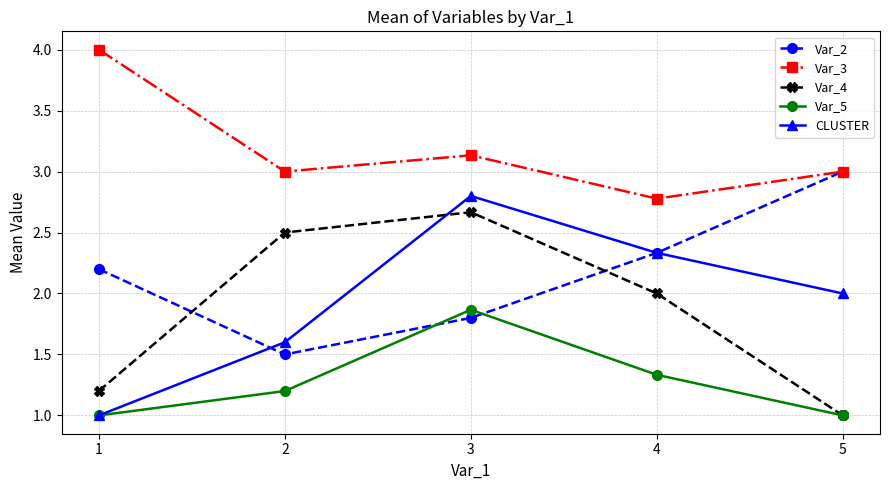

What is the sum of all Var_2 values?

10.8